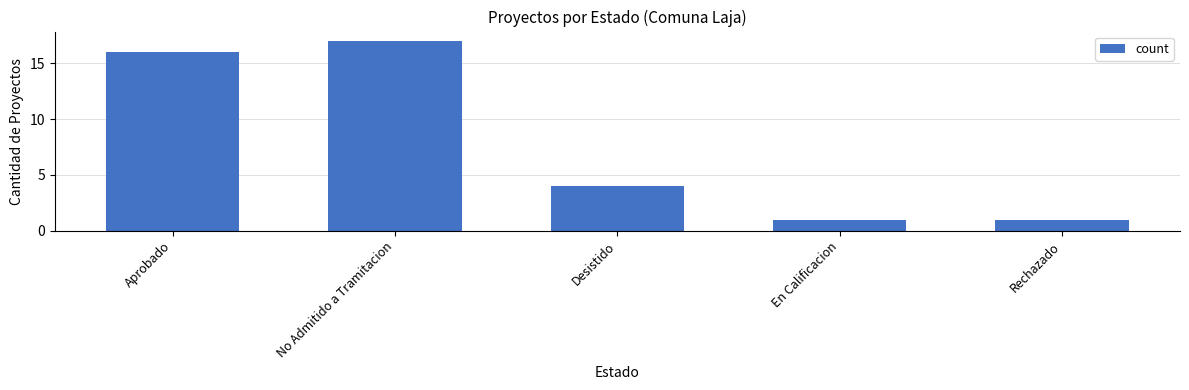

How many bars are there in total?

5